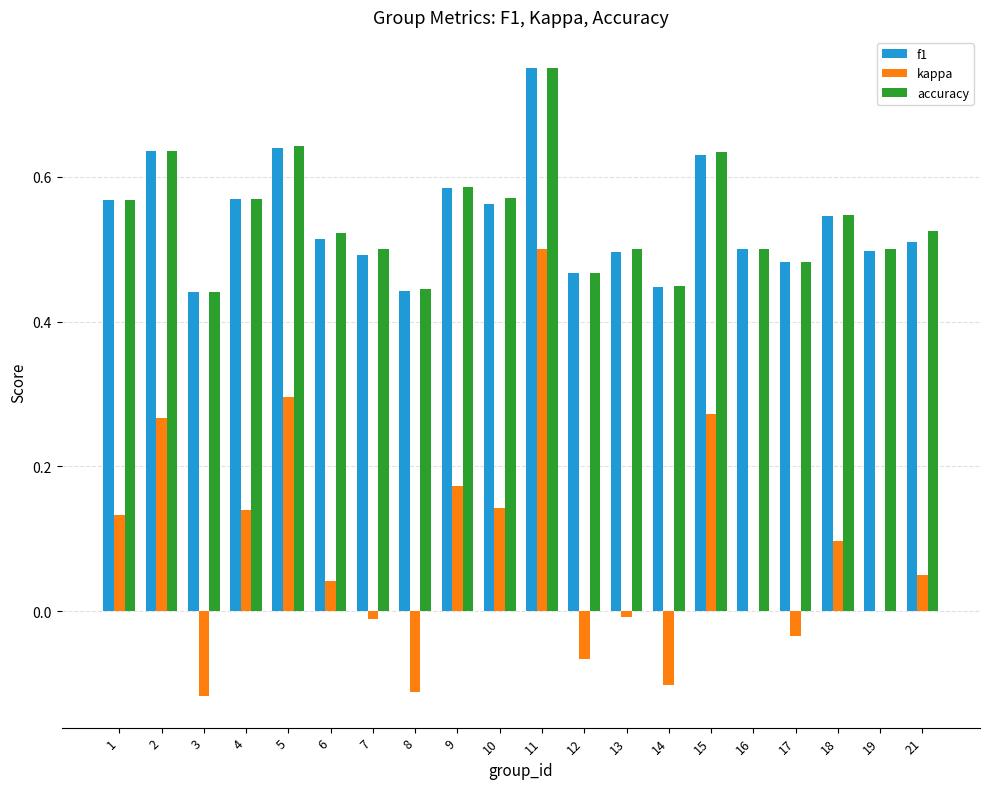

Which category has the highest value in the f1 series?

11